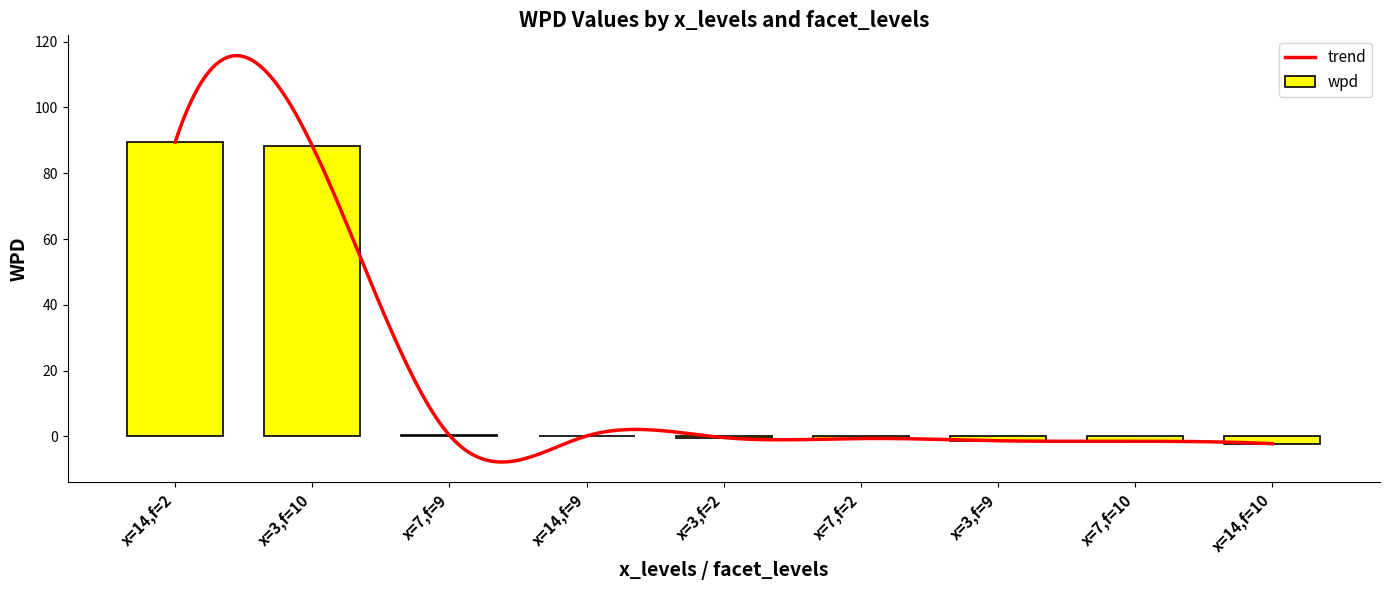

How many values are above zero?

4